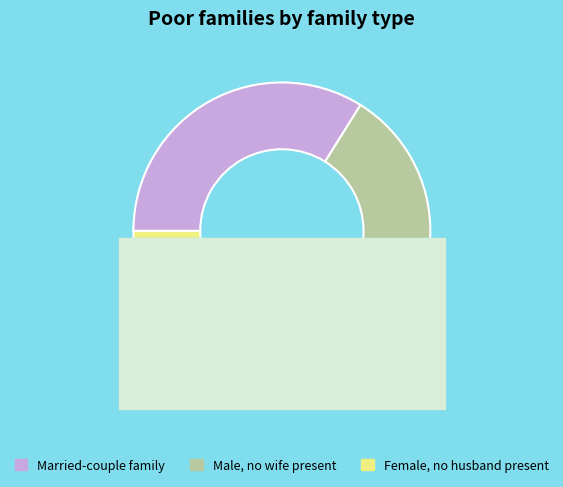

Count the number of slices in the pie.

3